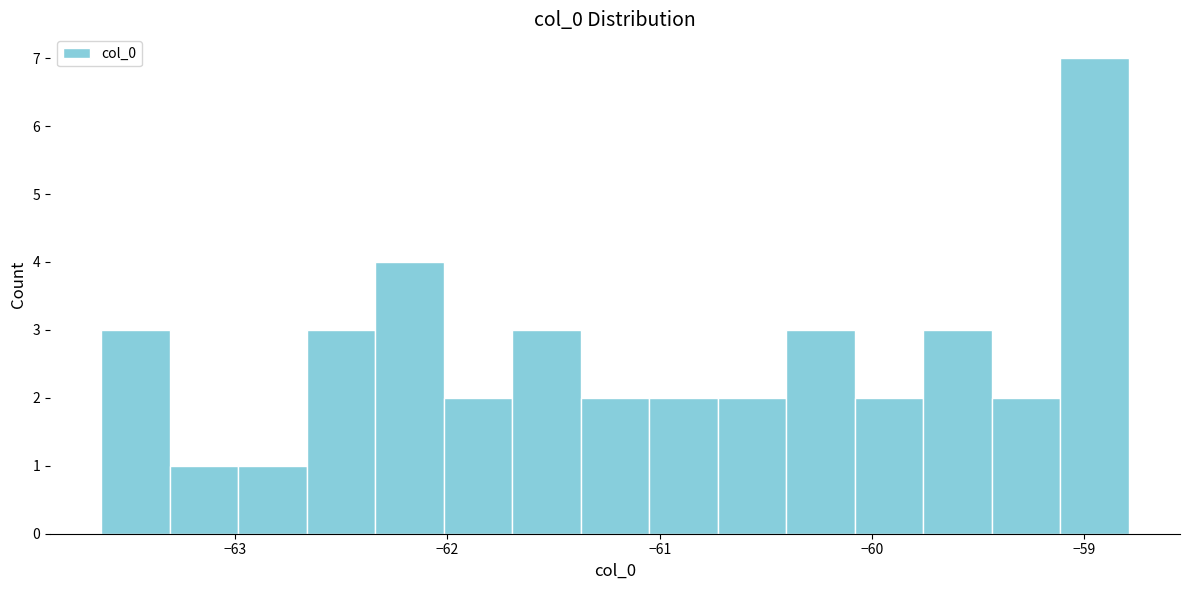

Read against the x-axis, roughly where is the centre of the tallest bar?

-59.0